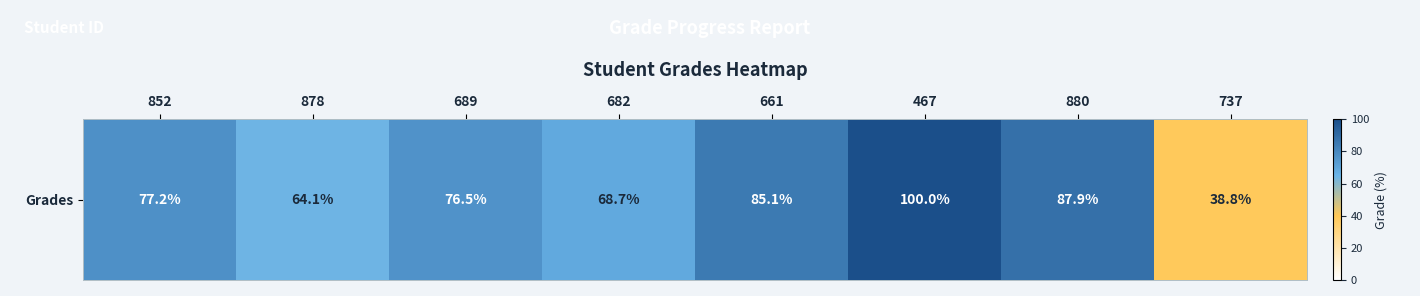

Reading left to right, what are all the values shown in this chart?

77.2	64.1	76.5	68.7	85.1	100.0	87.9	38.8